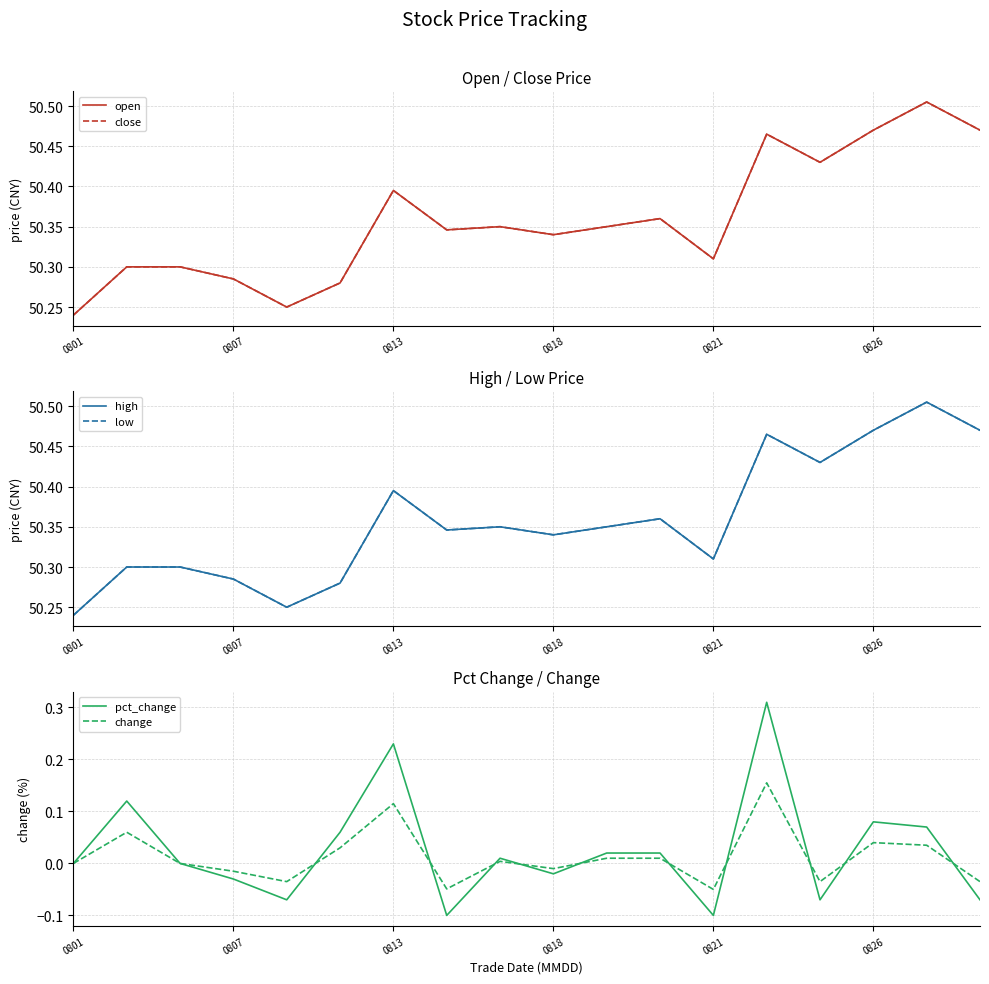

In low, how many points are higher than both neighbors (excluding endpoints)?

5